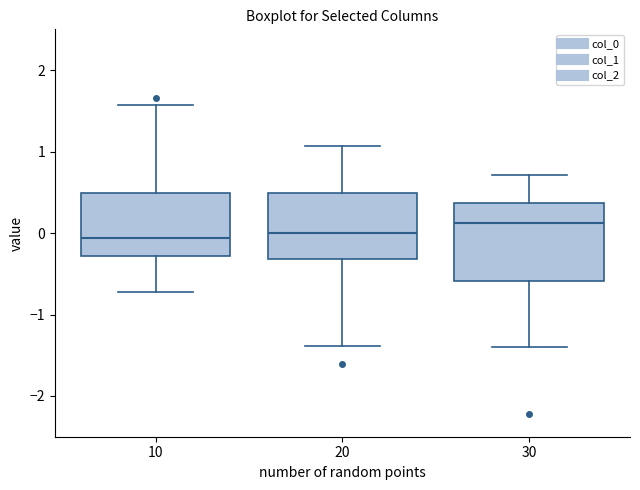

Comparing the boxes themselves (not the whiskers), which one is the tallest?

30